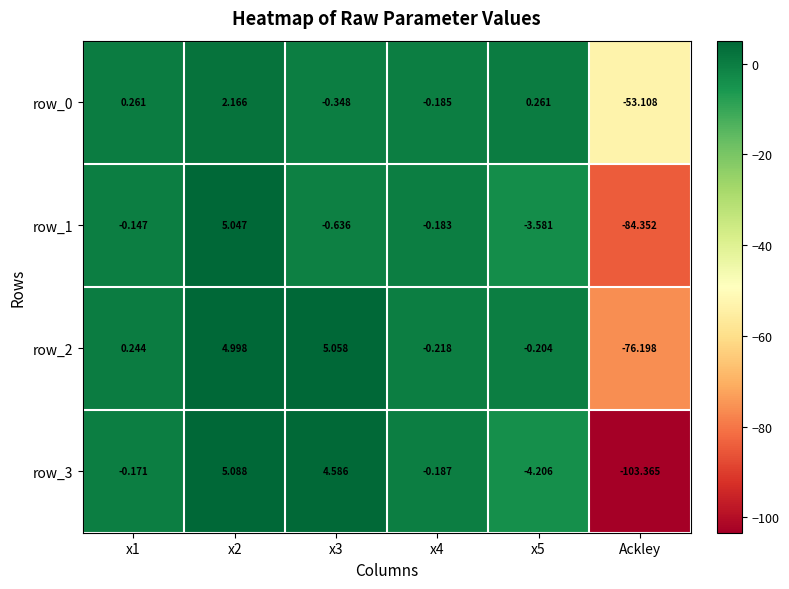

Rank the series by their average value, from lowest to highest.

row_3, row_1, row_2, row_0